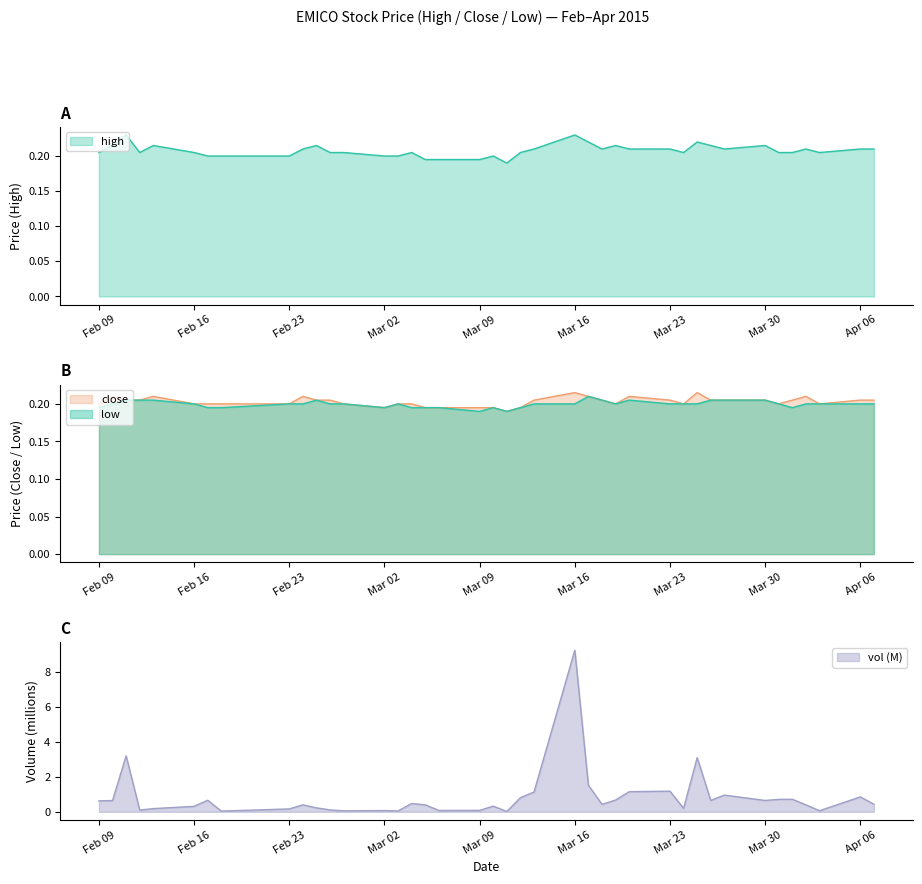

Which series has the largest total across all categories?

high